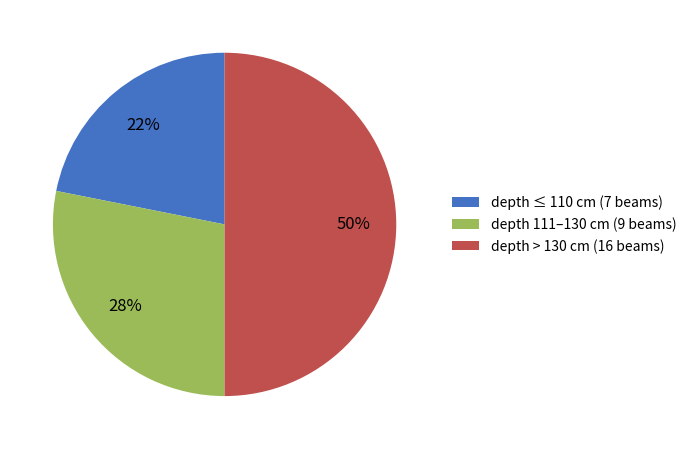

True or false: depth 111–130 cm (9 beams) accounts for 14% of the total.

False